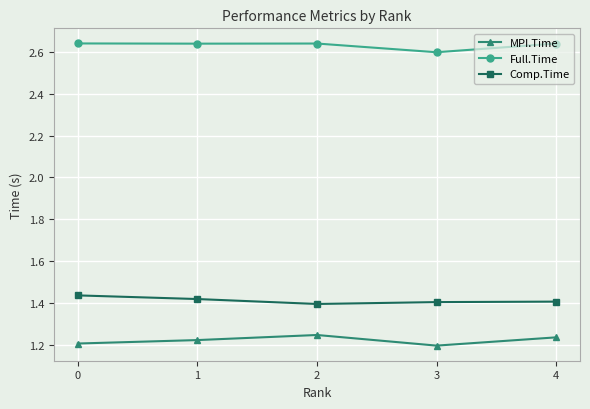

Does the chart display data point markers on the line(s)?

Yes